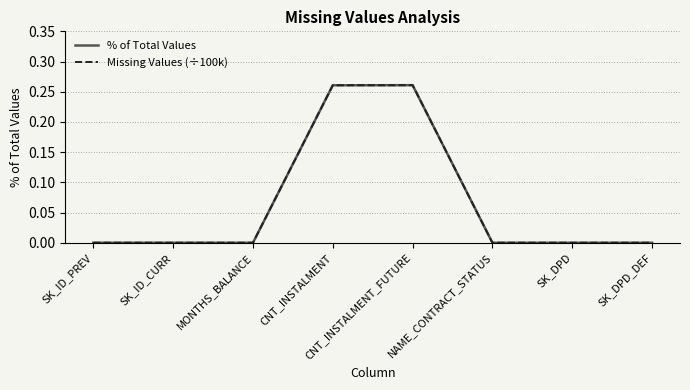

The value of Missing Values (÷100k) at SK_DPD is 0.0. True or false?

True